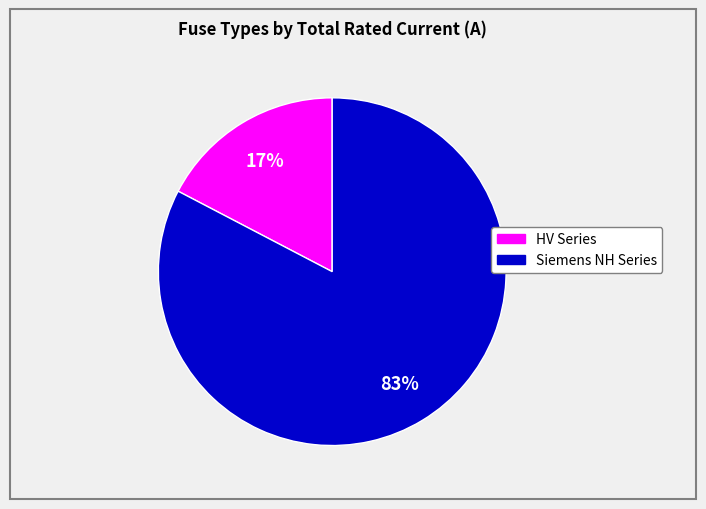

Does any single category account for the majority?

Yes